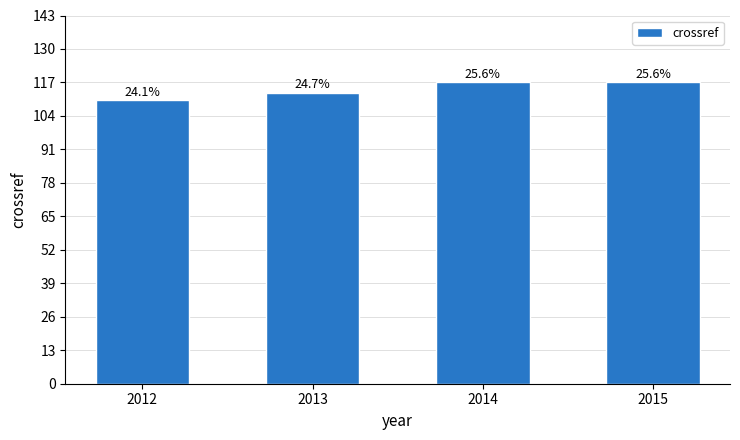

What is the value of the 2nd bar from the left?

113